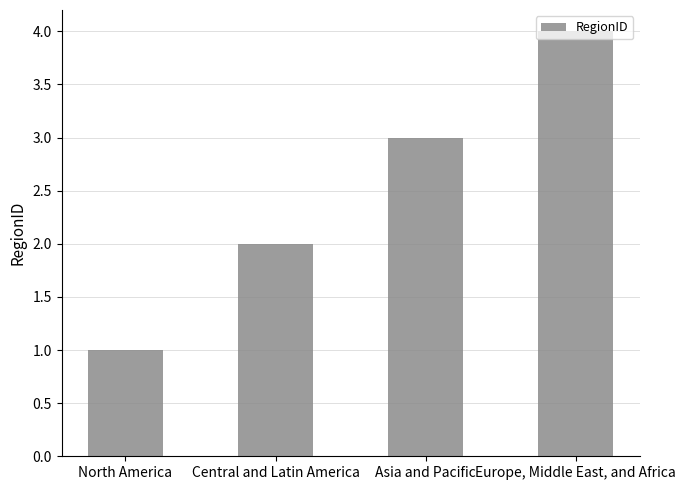

What position from the right is Central and Latin America?

3